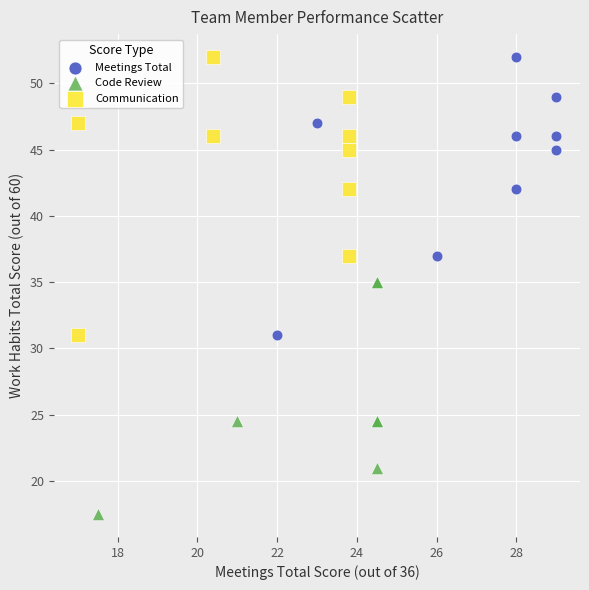

What are all the series names shown in the legend?

Meetings Total, Code Review, Communication